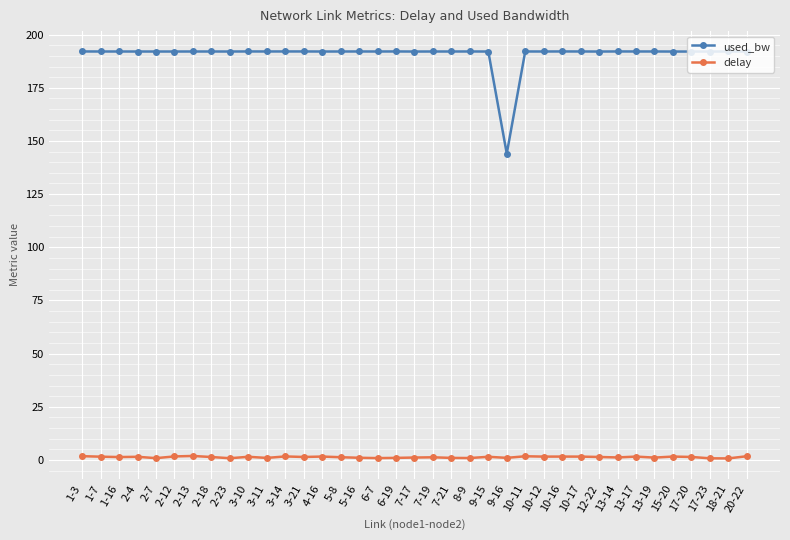

Is it true that delay equals 1.5 at 1-7?

True